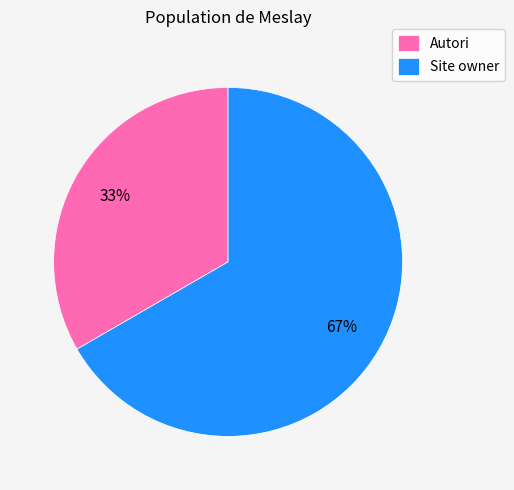

Is Autori the majority of the pie?

No